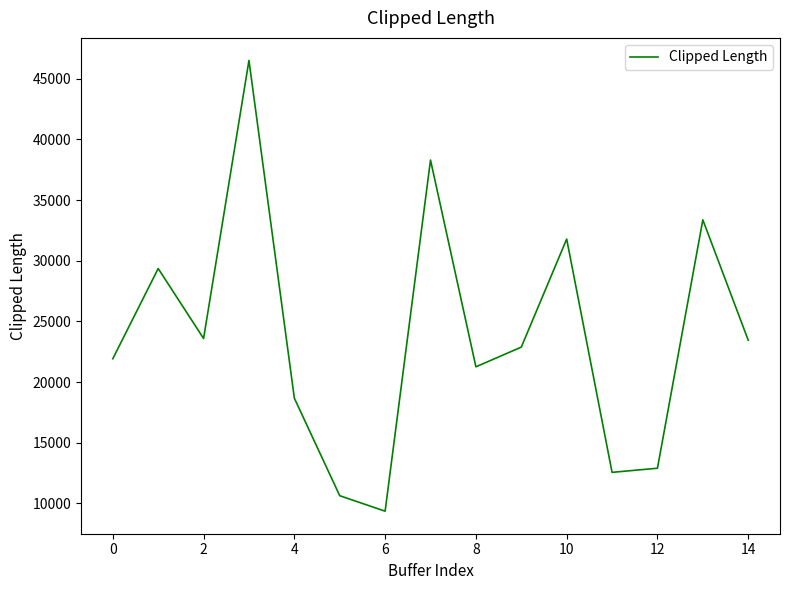

What is the smallest value displayed?

9352.1